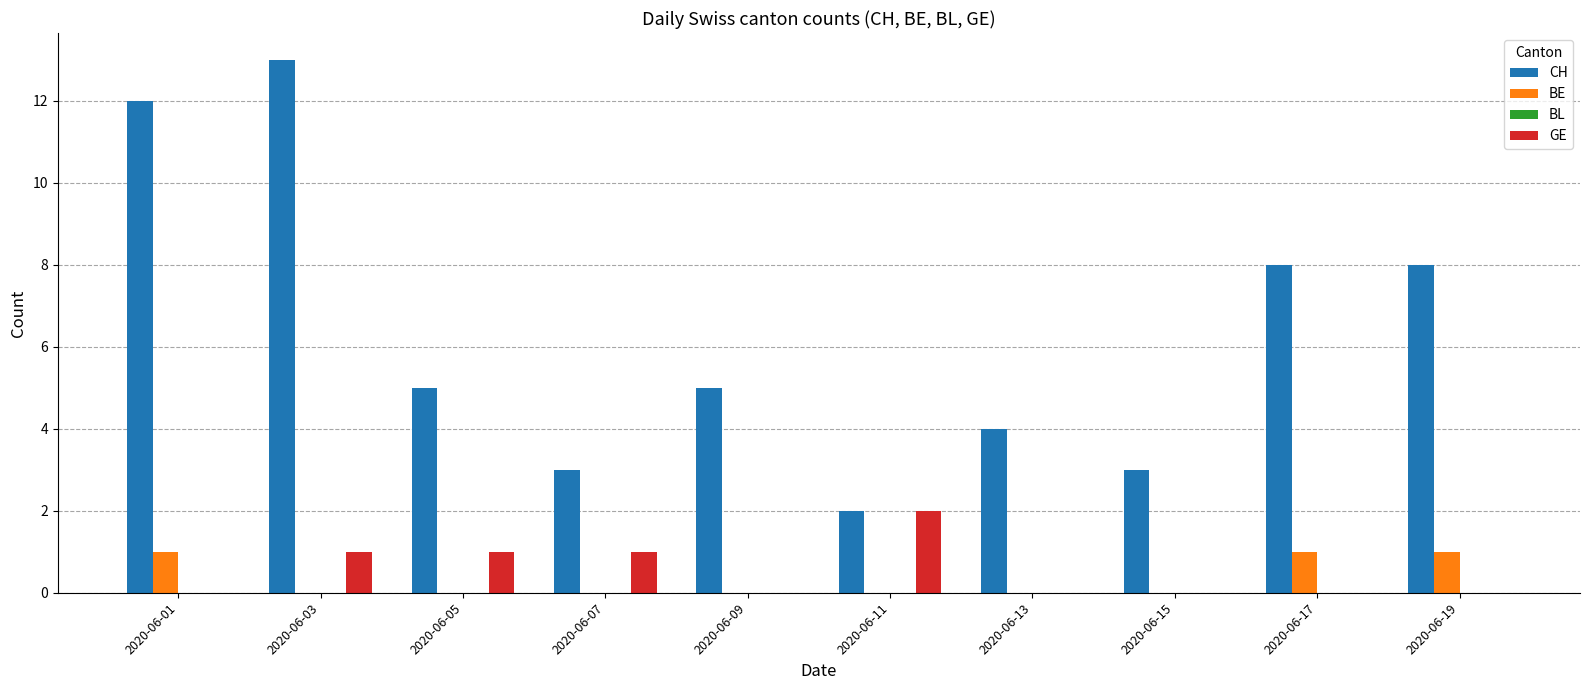

Reading left to right, what are all the values shown in this chart?

CH: 2020-06-01=12	2020-06-03=13	2020-06-05=5	2020-06-07=3	2020-06-09=5	2020-06-11=2	2020-06-13=4	2020-06-15=3	2020-06-17=8	2020-06-19=8
BE: 2020-06-01=1	2020-06-03=0	2020-06-05=0	2020-06-07=0	2020-06-09=0	2020-06-11=0	2020-06-13=0	2020-06-15=0	2020-06-17=1	2020-06-19=1
GE: 2020-06-01=0	2020-06-03=1	2020-06-05=1	2020-06-07=1	2020-06-09=0	2020-06-11=2	2020-06-13=0	2020-06-15=0	2020-06-17=0	2020-06-19=0